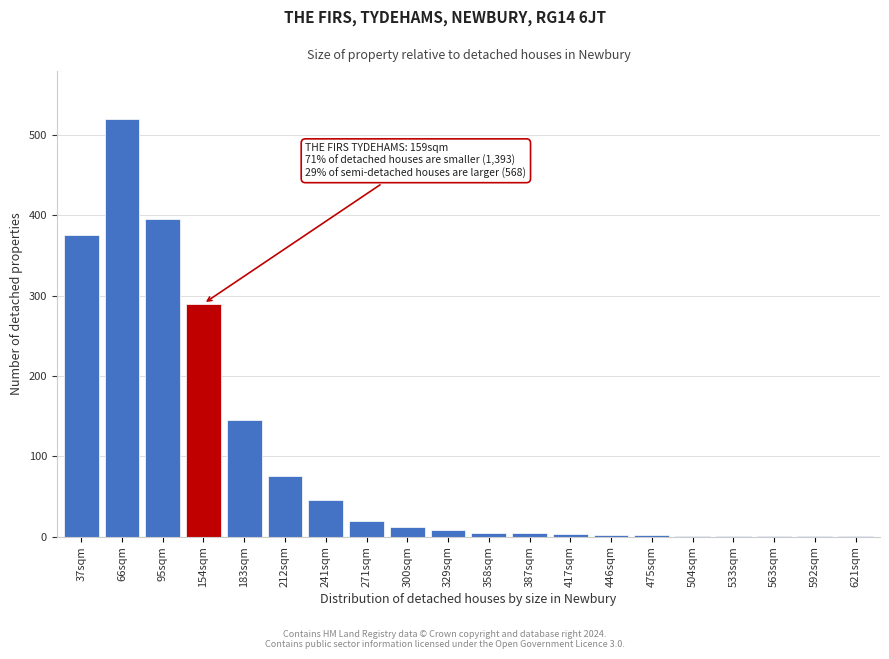

What is the greatest value displayed?

520